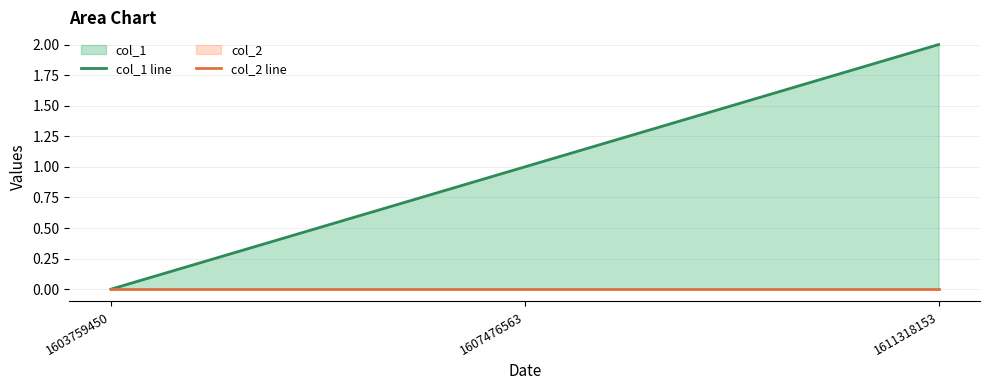

Between 1603759450 and 1611318153, which is larger?

1611318153